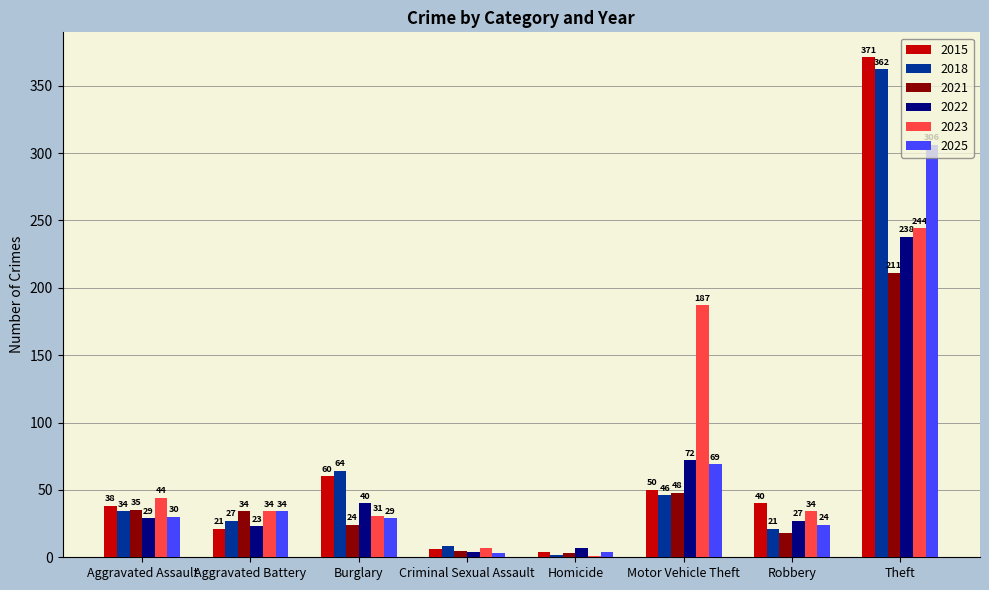

At which category does the chart reach its peak across all series?

Theft